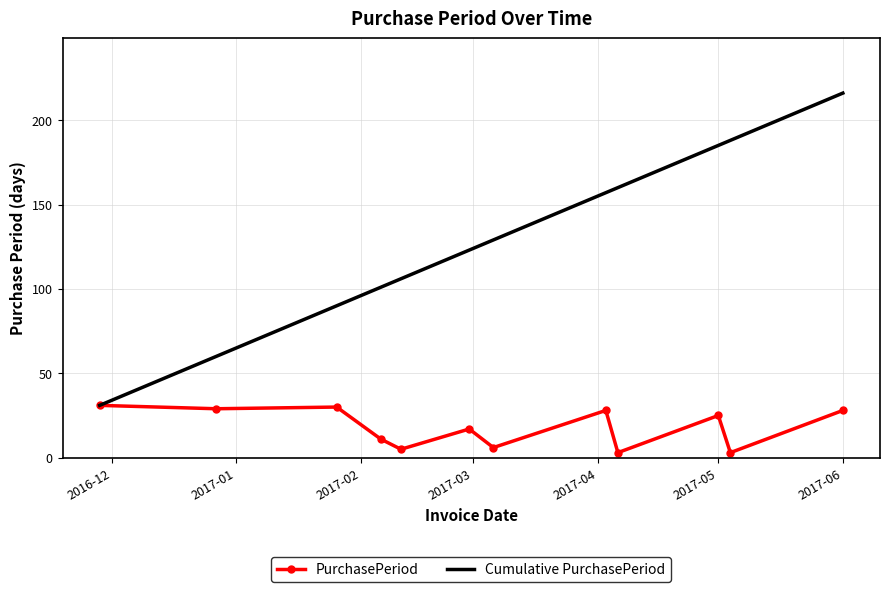

Which series has the widest spread of values?

Cumulative PurchasePeriod